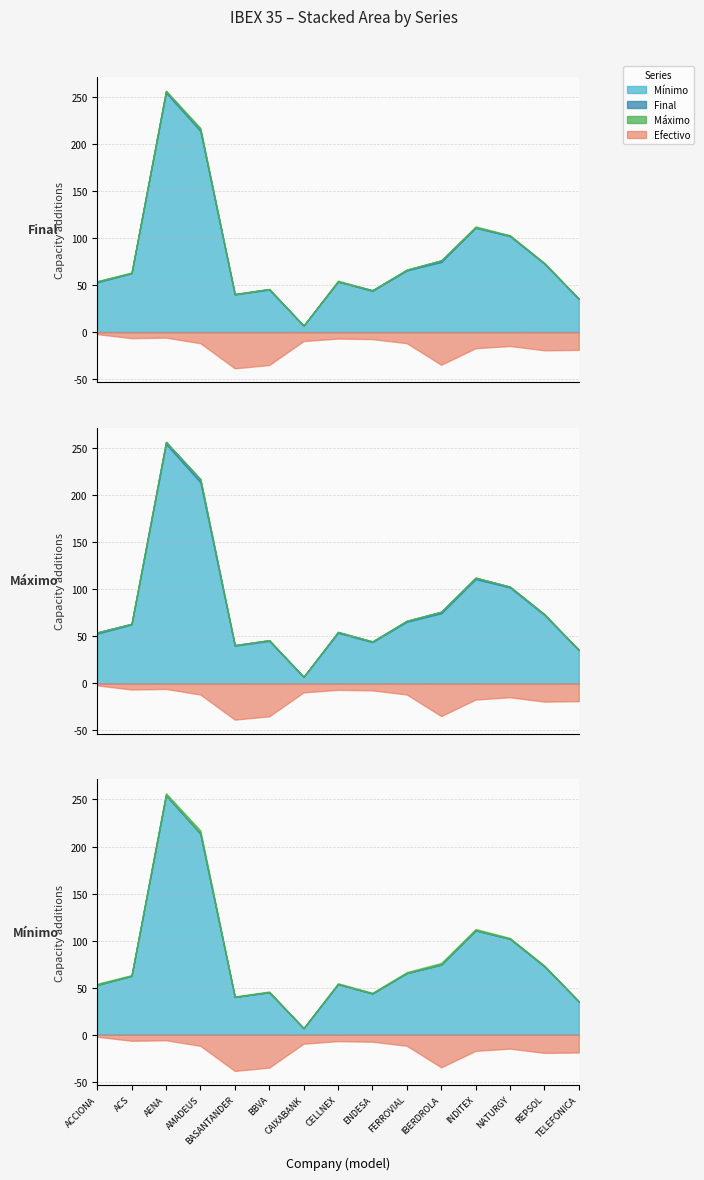

Which category has the highest value in the Mínimo series?

AENA